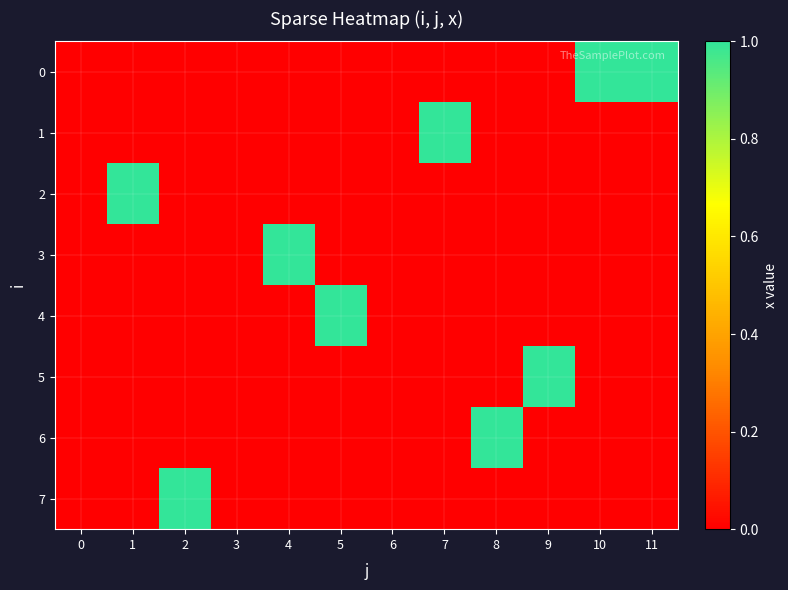

At how many categories does at least one series exceed 0?

9